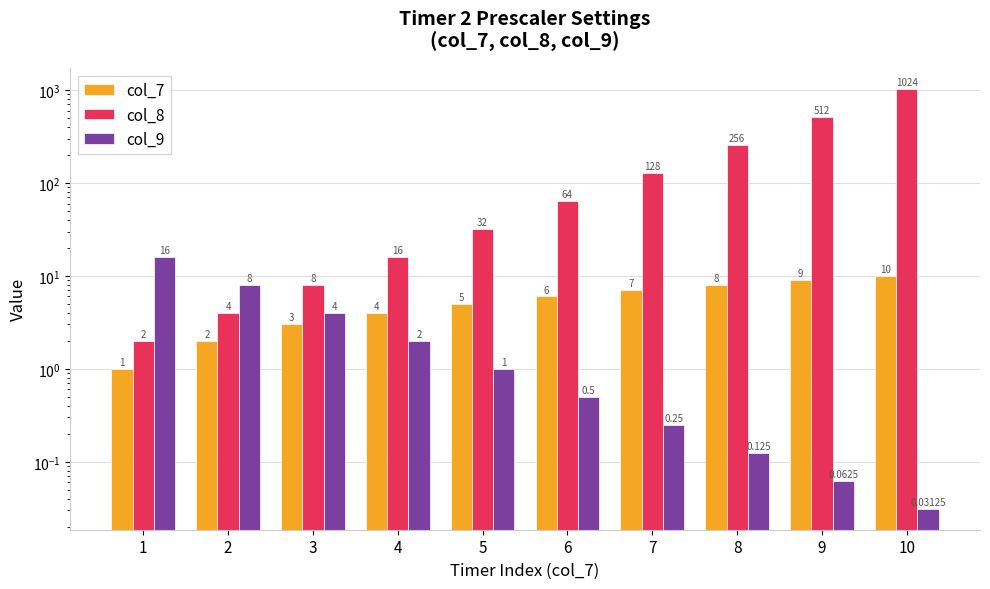

At which label does col_8 reach its minimum?

1